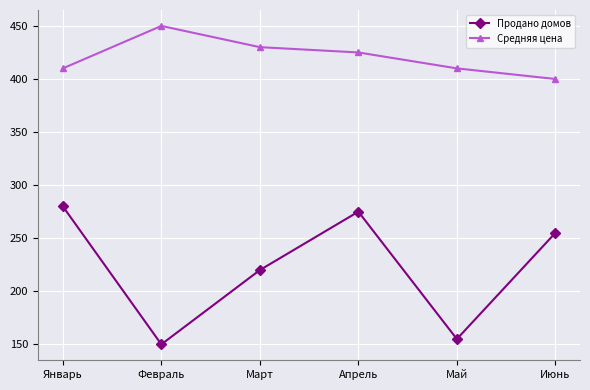

Reading left to right, transcribe all the data shown in this chart.

Продано домов: 280	150	220	275	155	255
Средняя цена: 410	450	430	425	410	400